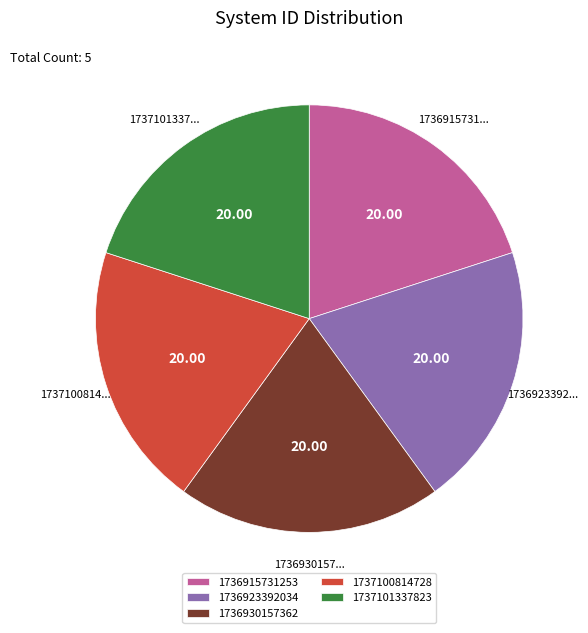

Combined, do 1736930157362 and 1736915731253 account for over 50%?

No